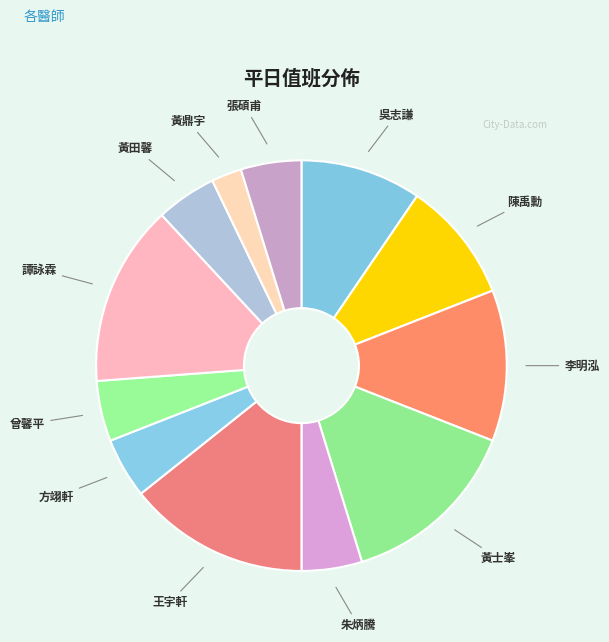

How many segments does this pie chart have?

12